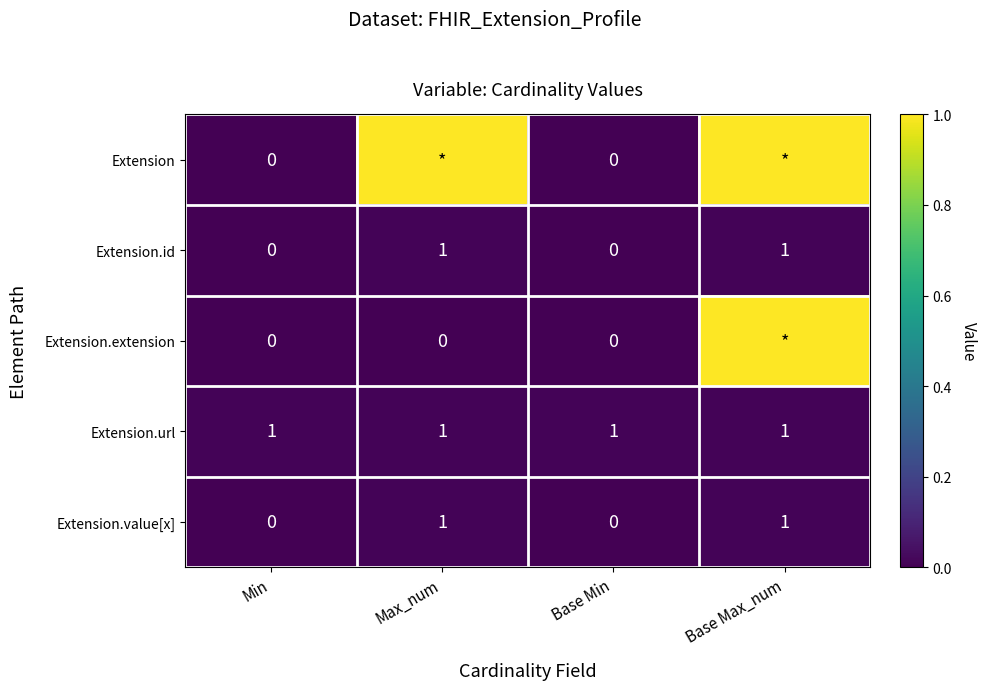

At which category is the sum across all series the highest?

Base Max_num